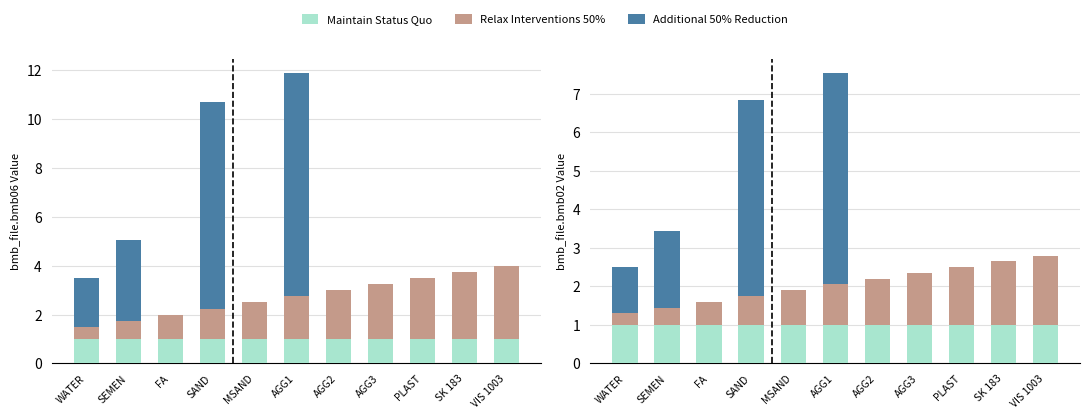

What is the sum of the Additional 50% Reduction values at AGG2 and SAND?

5.1